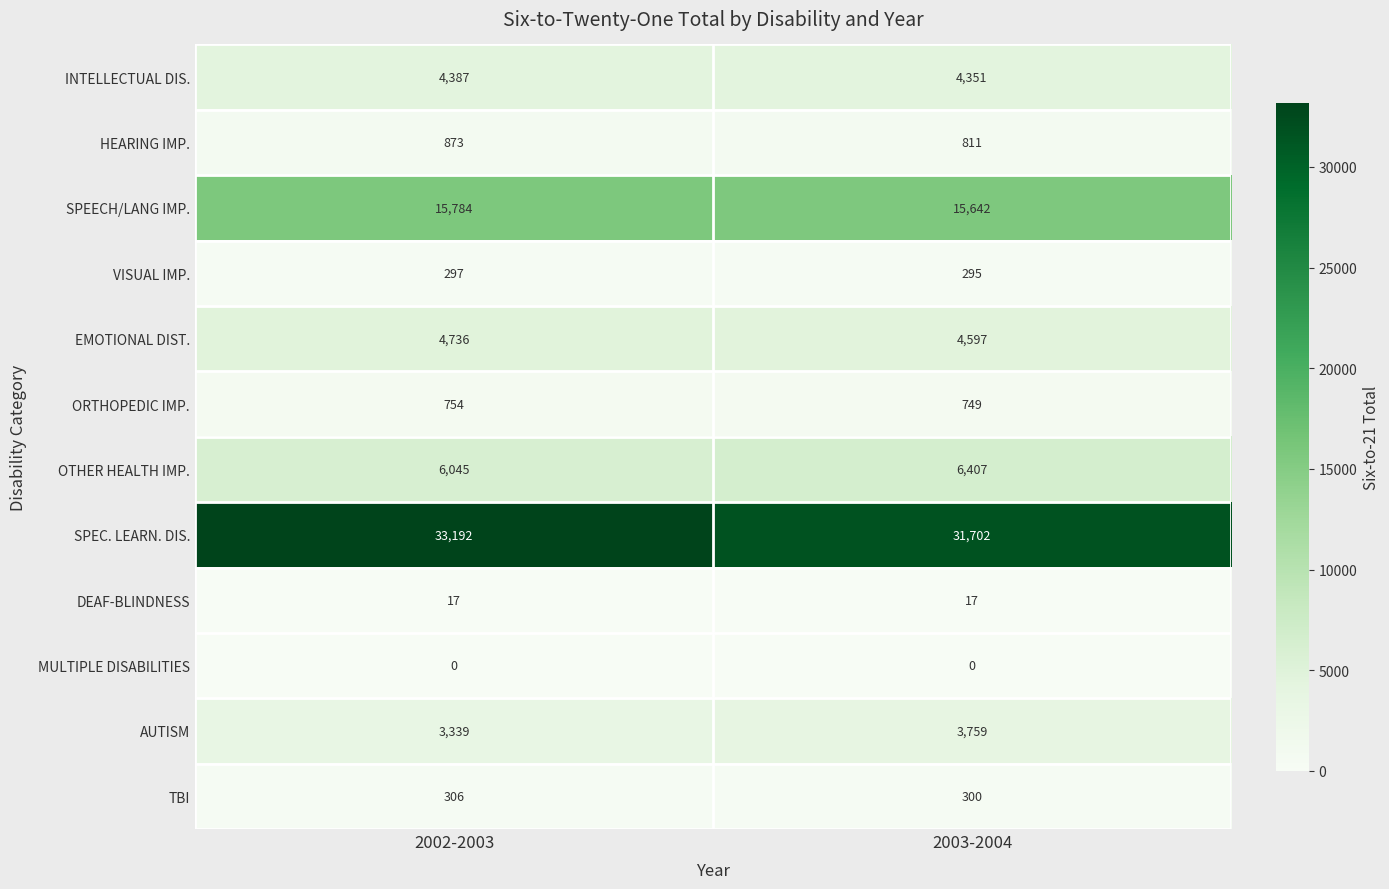

Which series has the widest spread of values?

SPEC. LEARN. DIS.